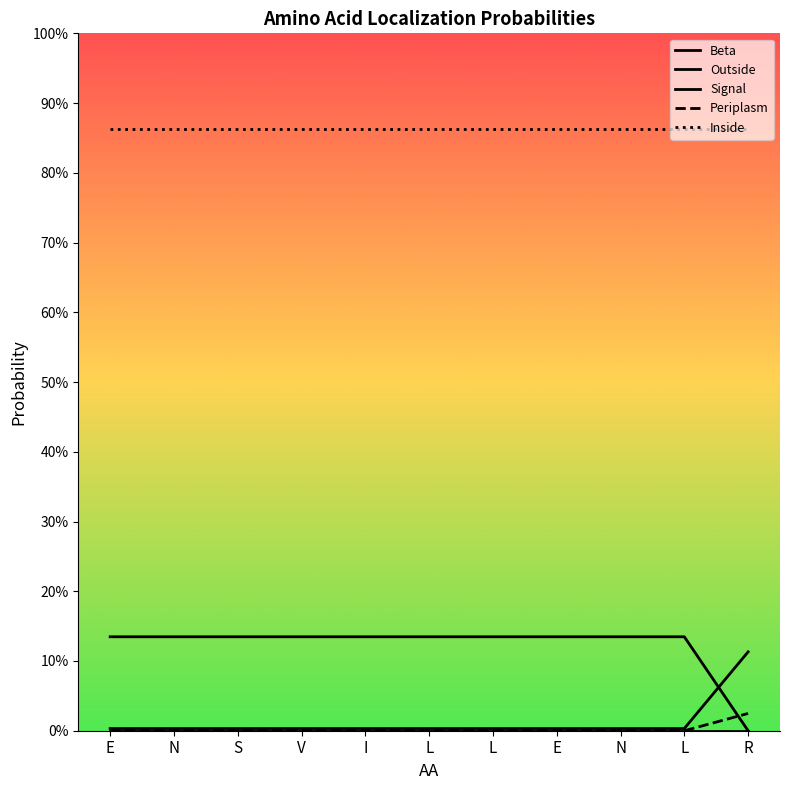

Is this an area chart (filled region under the line)?

No